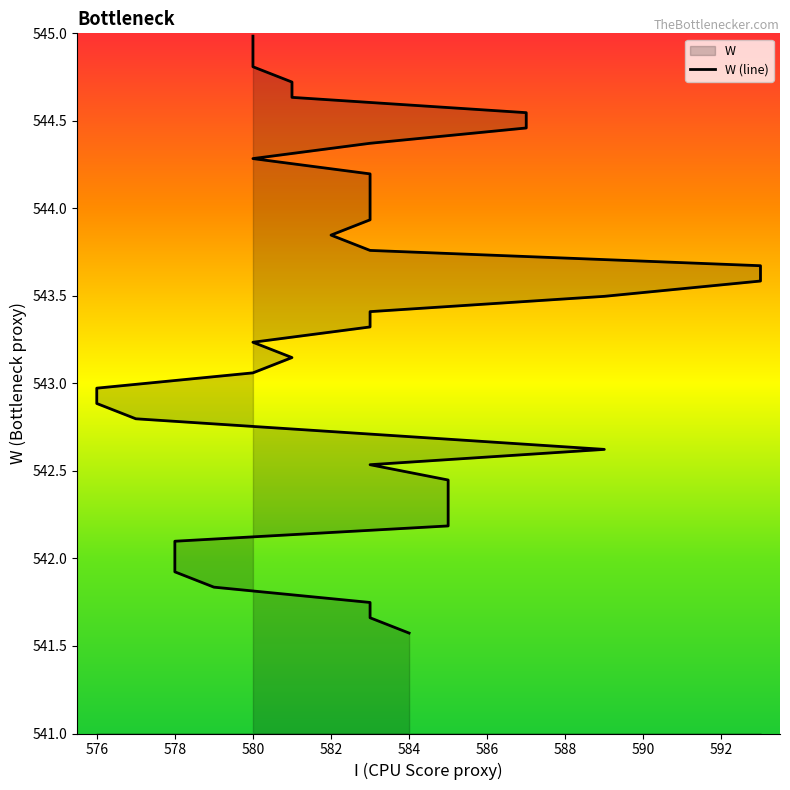

What is the approximate value at 583?

543.9